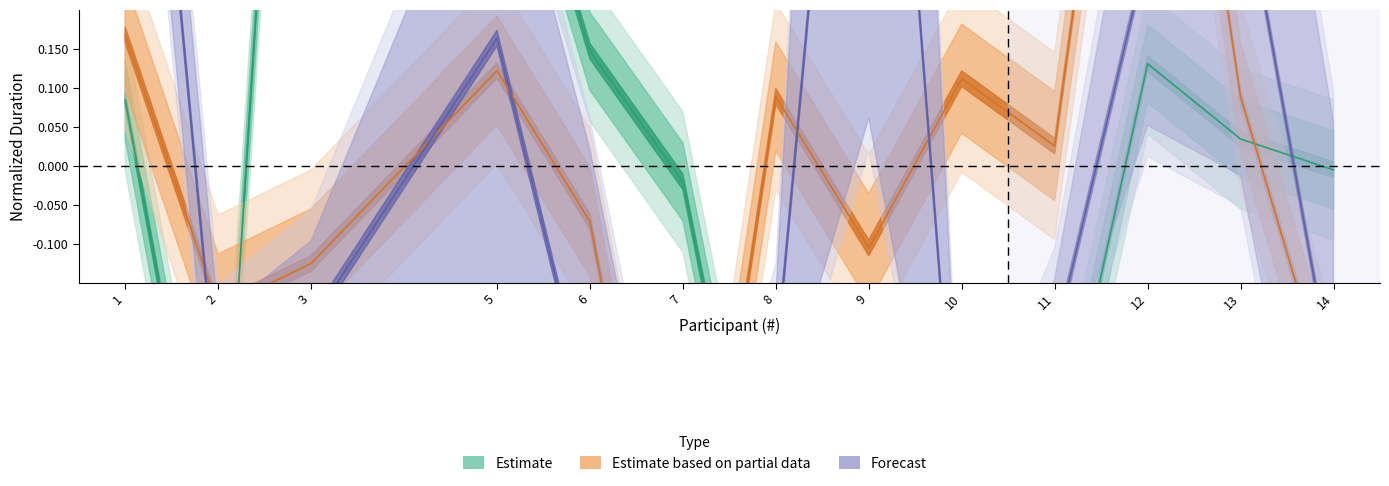

Is the value of Estimate at 5 greater than the value of Forecast at 5?

Yes